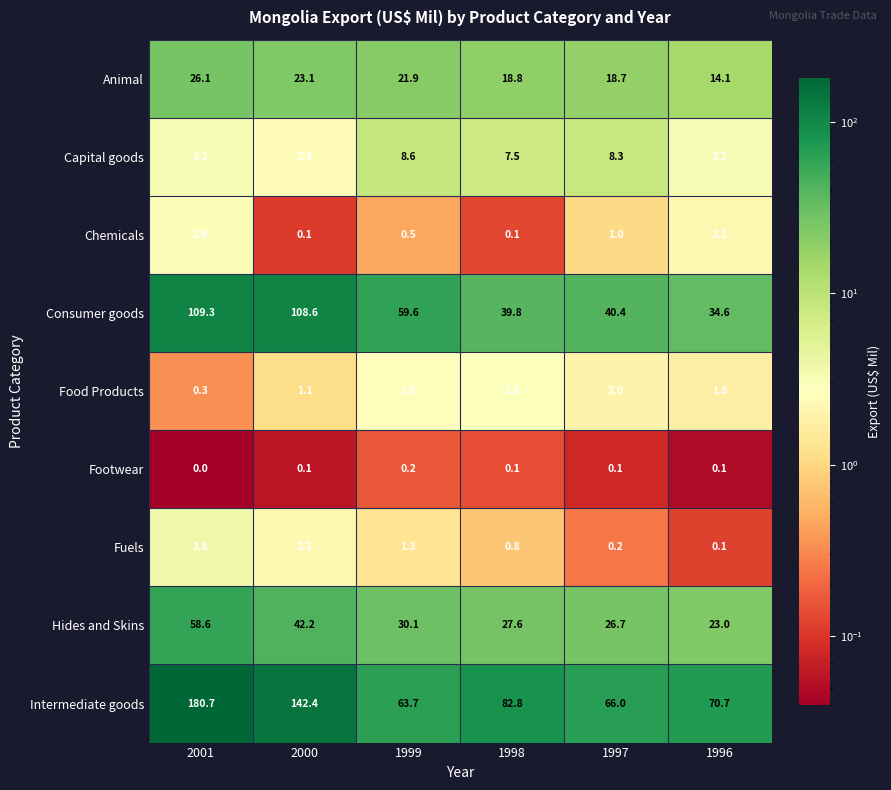

At 2001, list the series in order from smallest to largest.

Footwear, Food Products, Chemicals, Capital goods, Fuels, Animal, Hides and Skins, Consumer goods, Intermediate goods